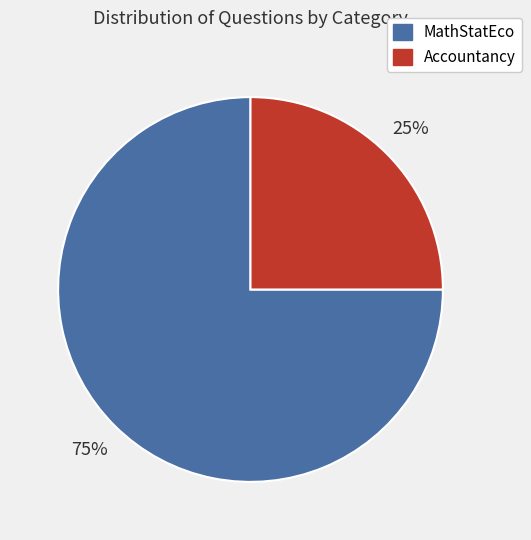

To the nearest percent, what portion does MathStatEco represent?

75%